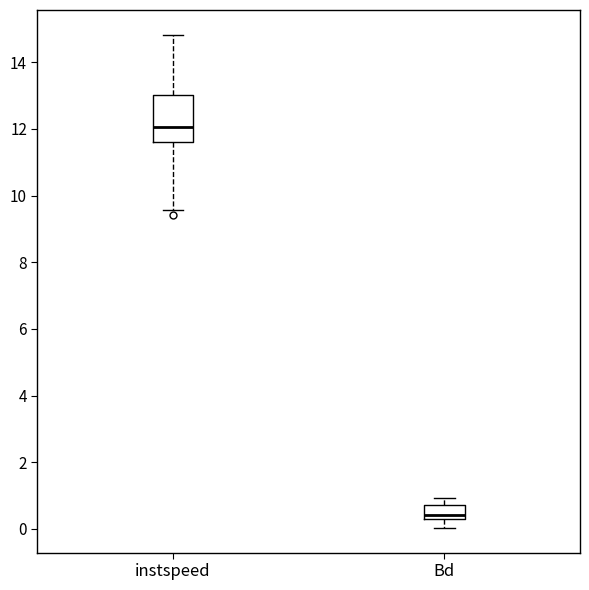

Which box has the highest median line?

instspeed